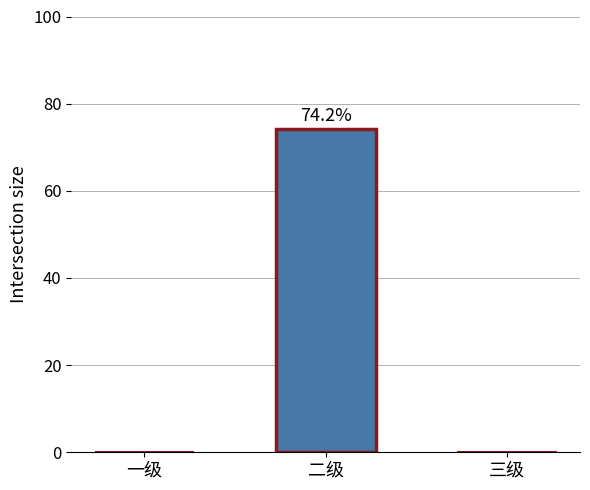

List the labels in order of value, smallest first.

一级, 三级, 二级